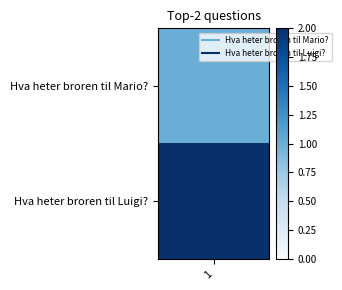

Which category has the highest value across all series?

1